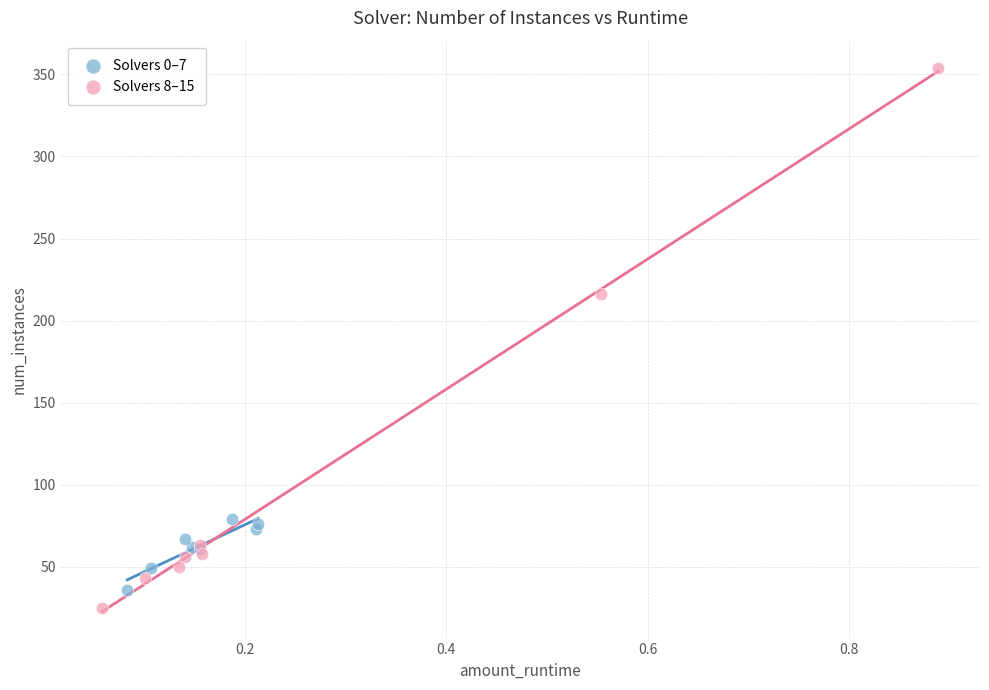

Which series contains the highest Y value?

Solvers 8–15